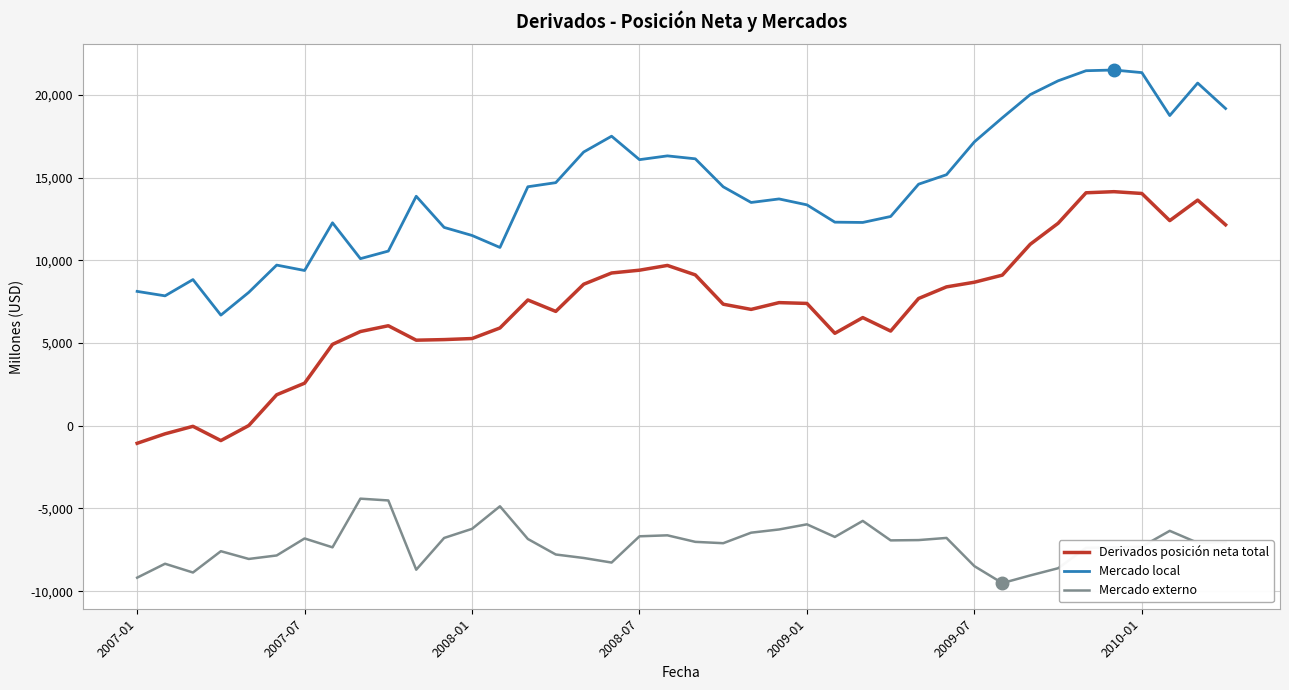

Rank the series by their maximum value, from lowest to highest.

Mercado externo, Derivados posición neta total, Mercado local